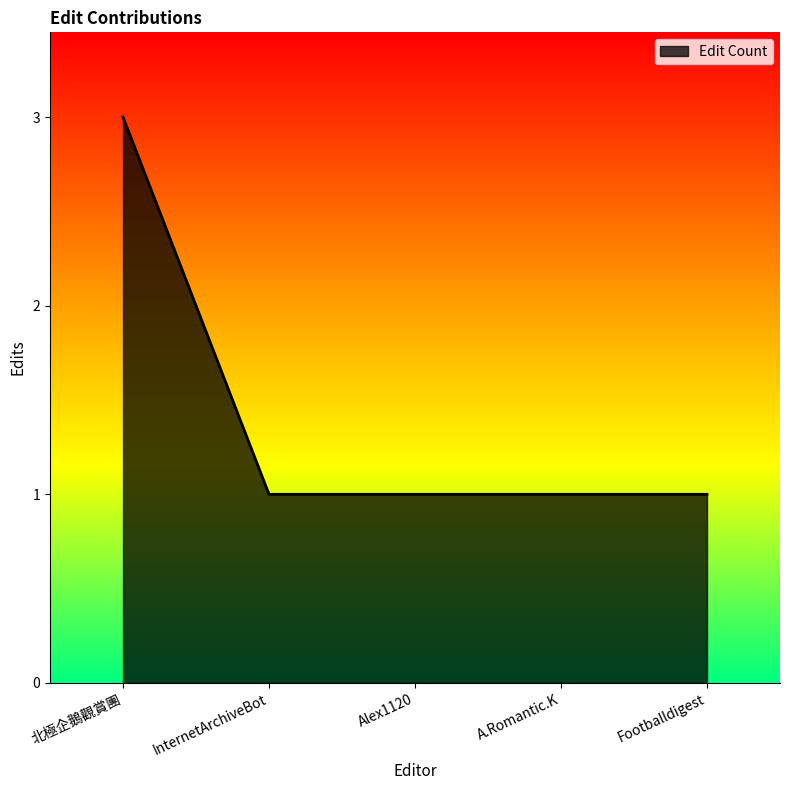

What is the change in value from 北極企鵝觀賞團 to InternetArchiveBot?

-2